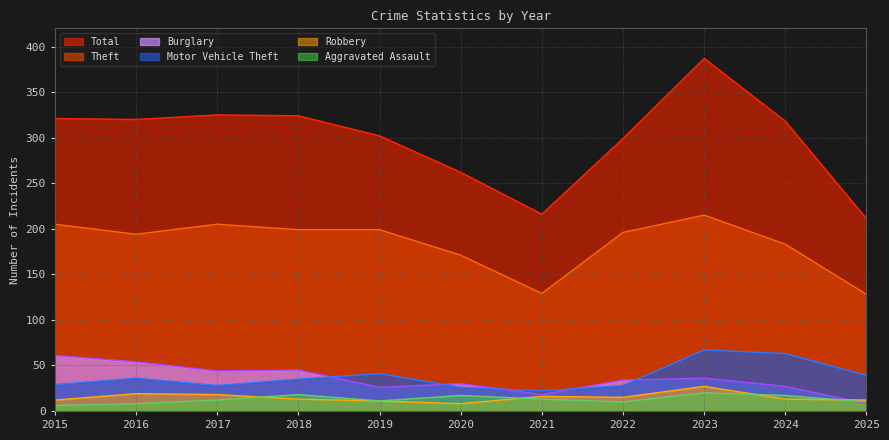

True or false: Robbery and Theft intersect in this chart.

False